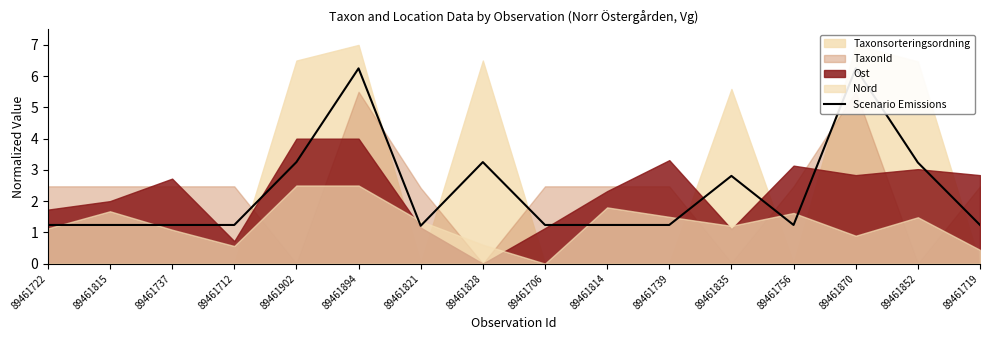

What position from the left is 89461712?

4